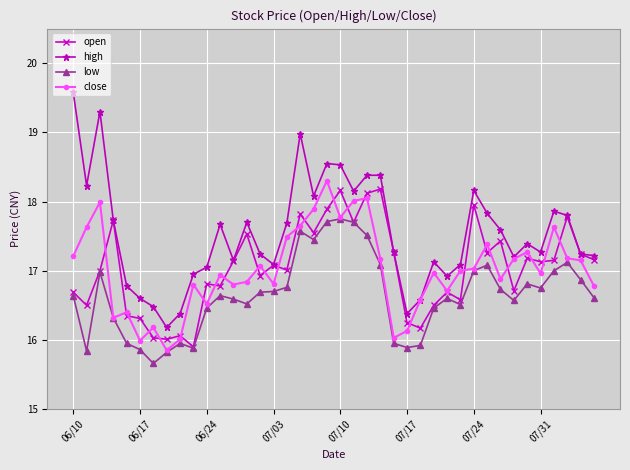

What is the maximum value for close?

18.3